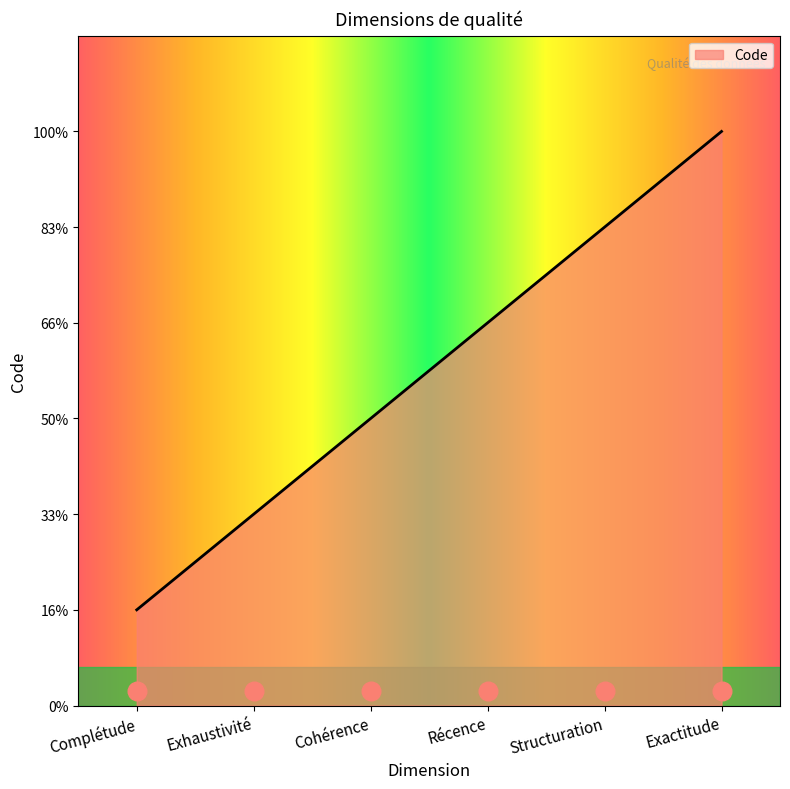

What is the change in value from Structuration to Exactitude?

+1